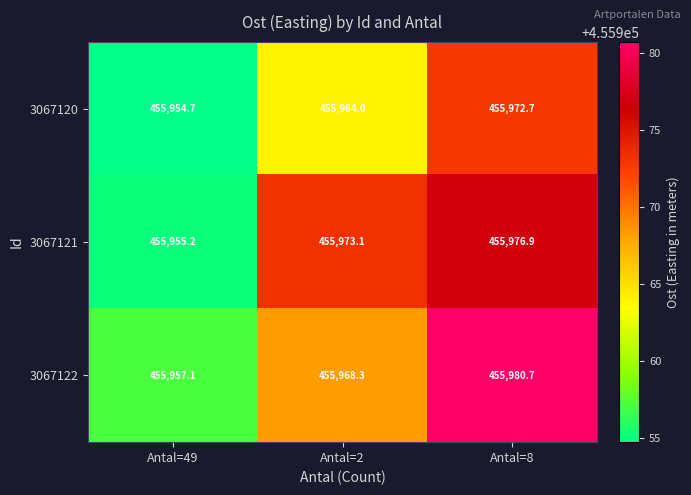

How many data points in 3067121 are less than 455973?

1